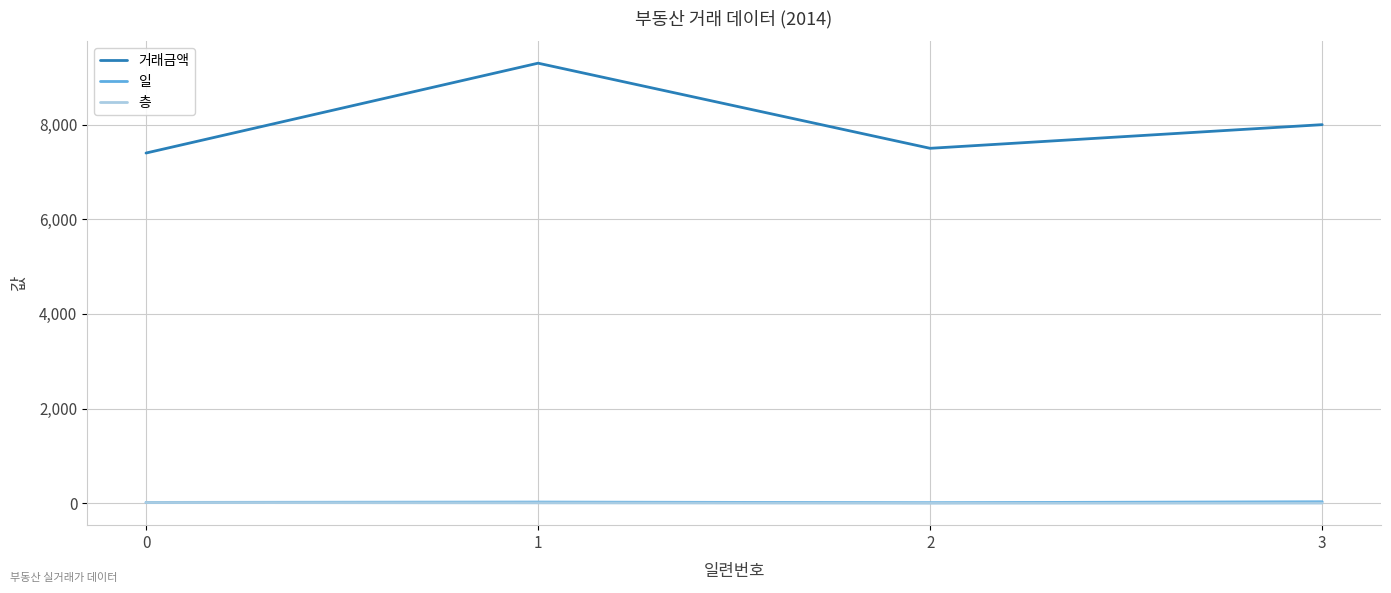

Which series has the largest total across all categories?

거래금액